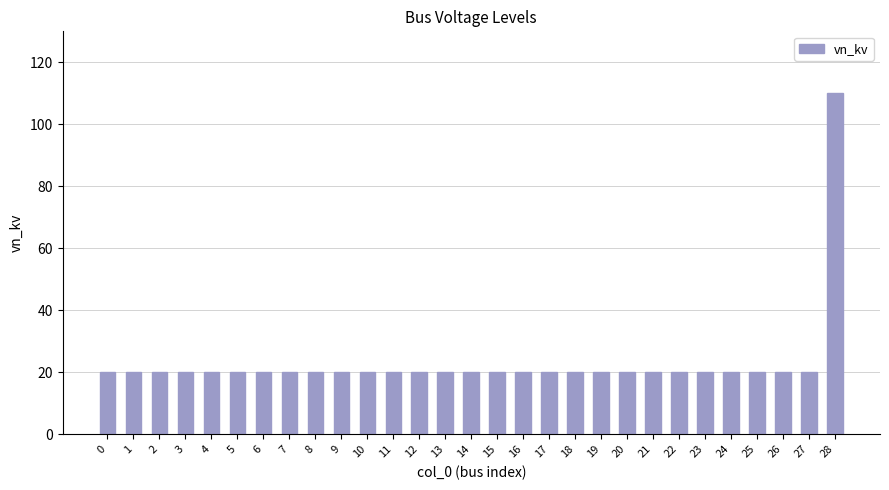

What is the sum of all values?

670